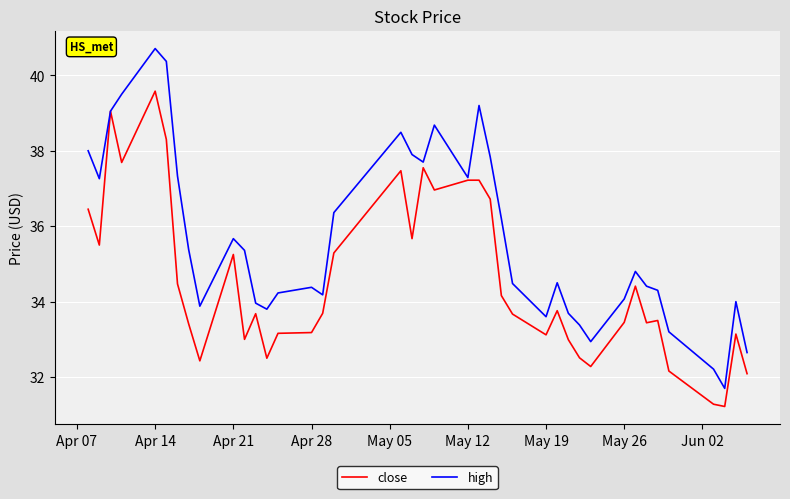

Which series has the largest total across all categories?

high